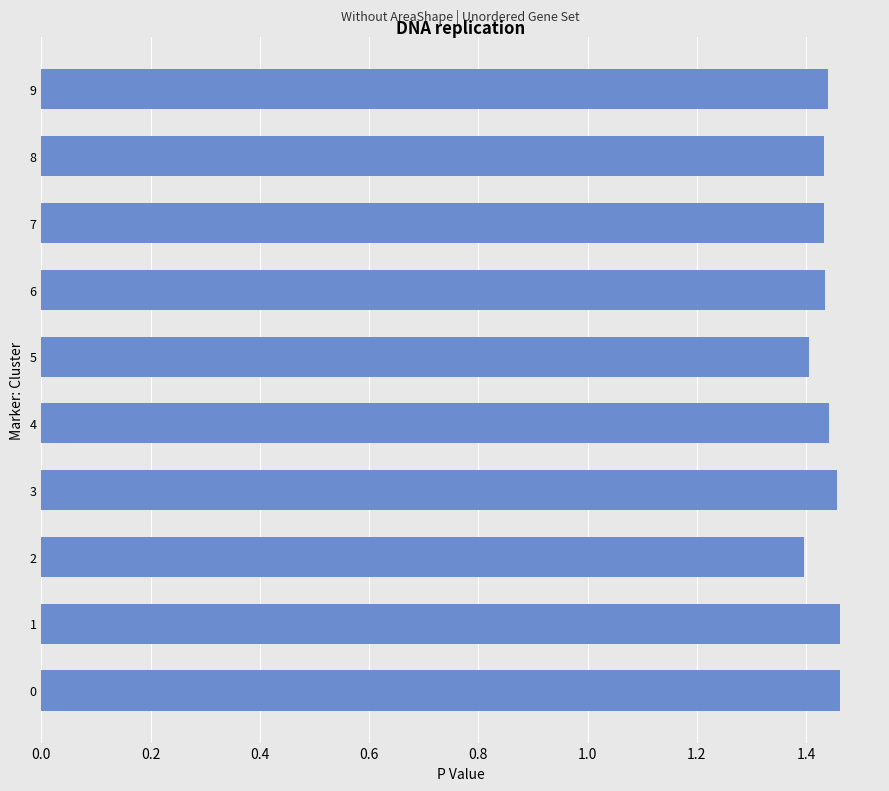

Does the chart contain any negative values?

No